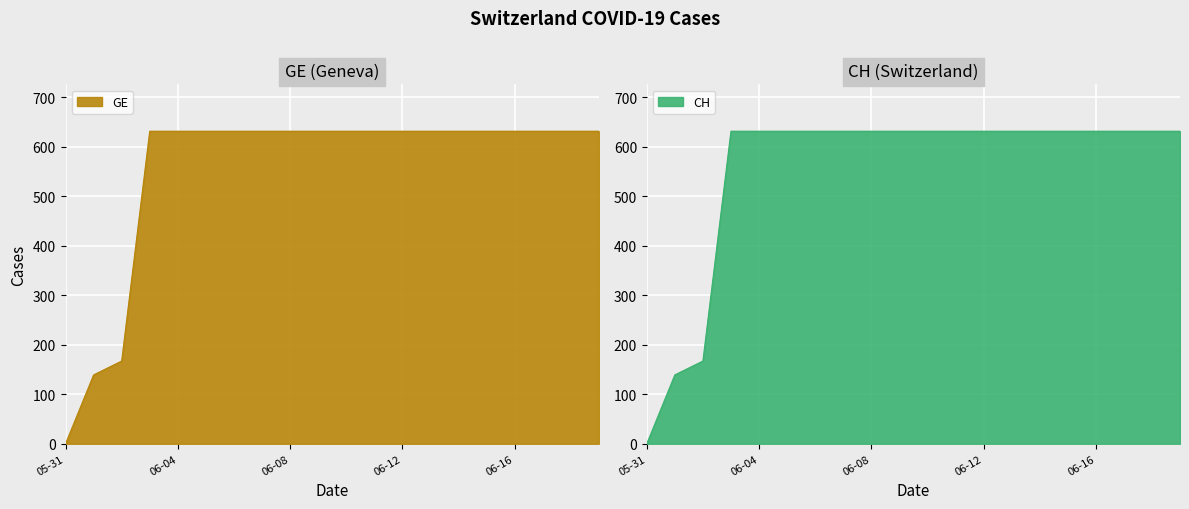

What is the total value across all series at 2020-06-06?

1262